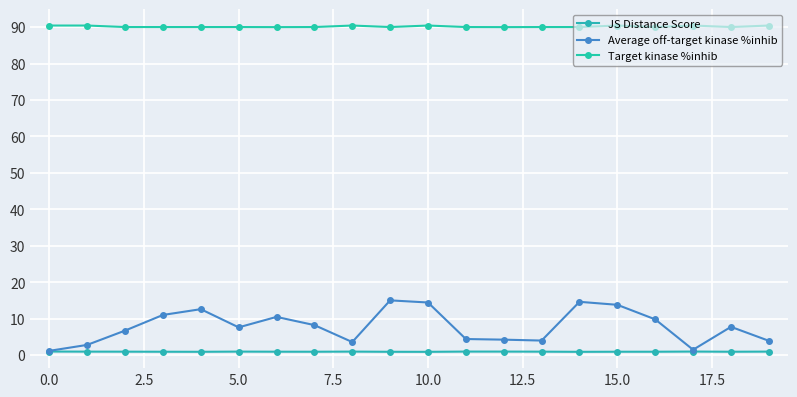

True or false: JS Distance Score and Average off-target kinase %inhib cross at least once.

False